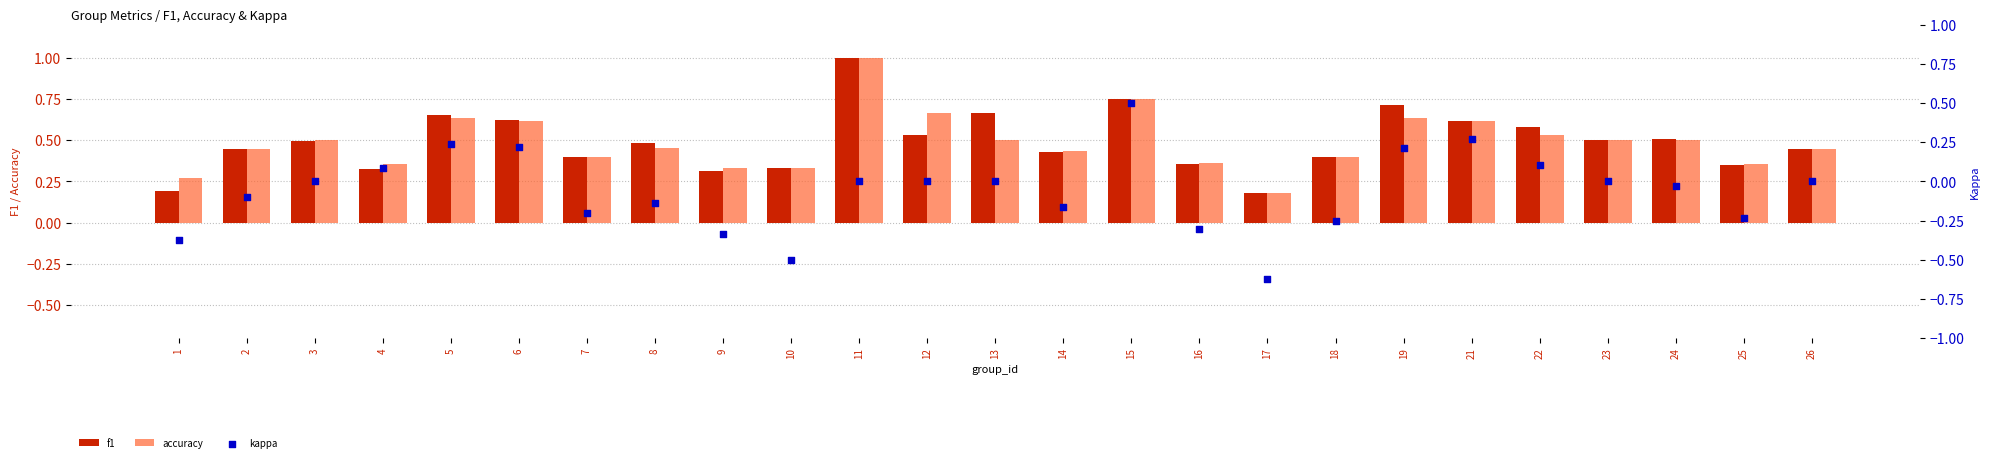

What are all the series names shown in the legend?

f1, accuracy, kappa